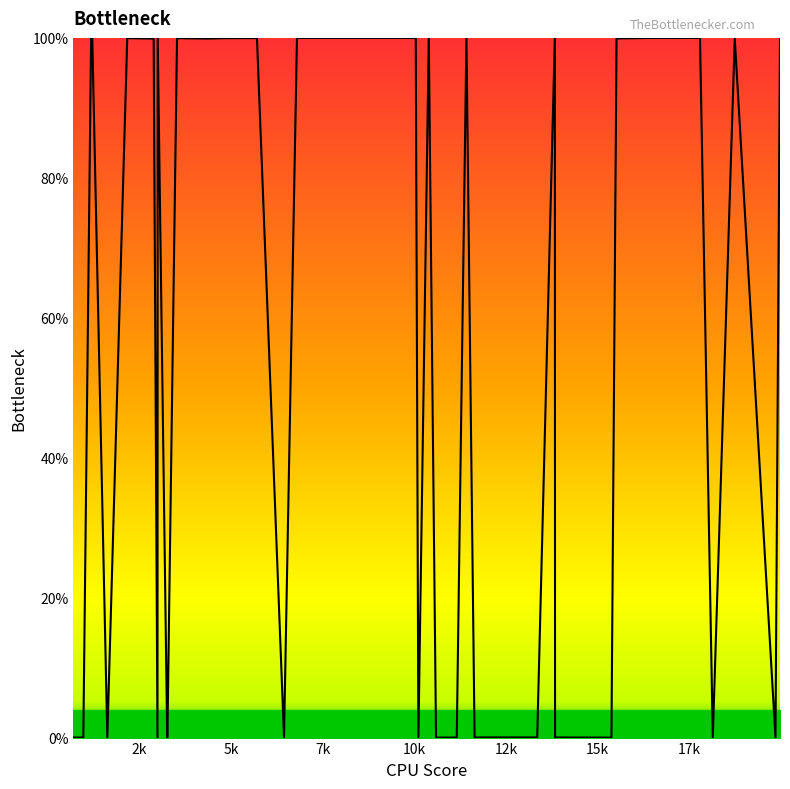

What is the average value?

47.5